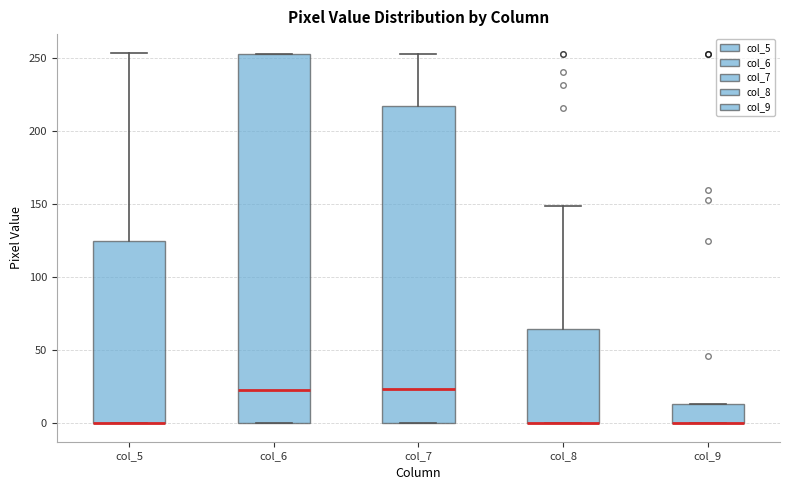

Reading left to right, transcribe this box plot: for each box, give where its median line is, the range the box spans, and where its two whiskers end, as read against the y-axis. The values are not printed on the chart, so give them approximately, as read against the axis.

col_5: median 0 (drawn on the box's lower edge), box 0 to 125, whiskers 0 to 255
col_6: median 25, box 0 to 255, whiskers 0 to 255
col_7: median 25, box 0 to 220, whiskers 0 to 255
col_8: median 0 (drawn on the box's lower edge), box 0 to 65, whiskers 0 to 150
col_9: median 0 (drawn on the box's lower edge), box 0 to 15, whiskers 0 to 15